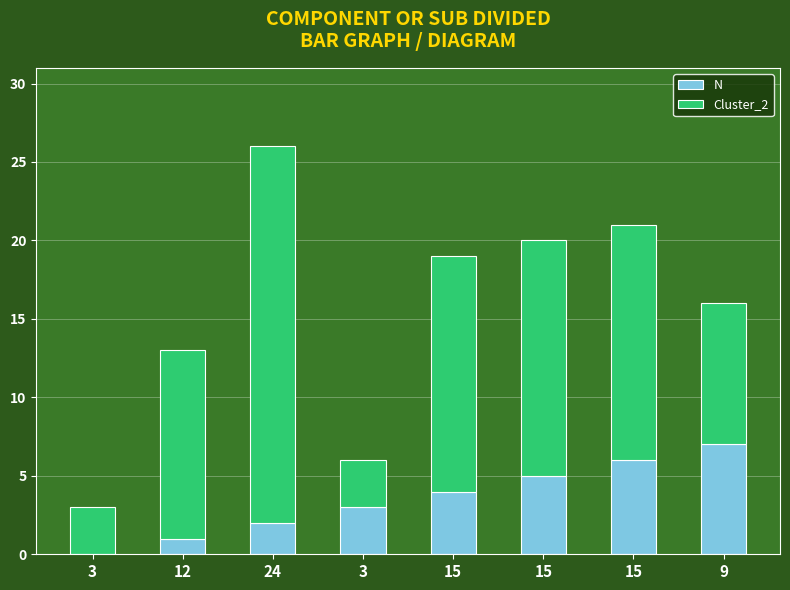

Count the number of data series in this chart.

2